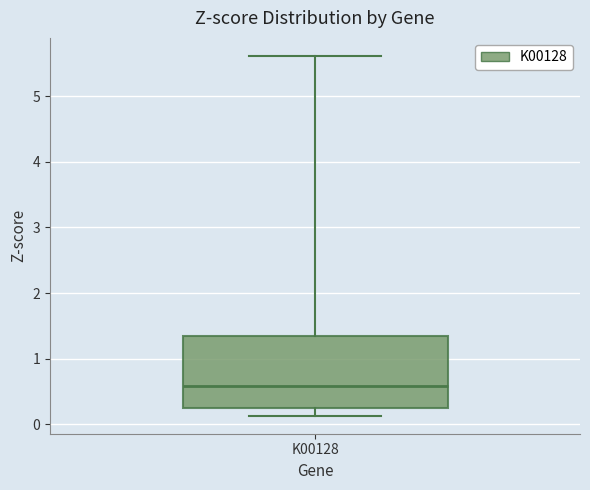

Read this box plot against the y-axis: the position of the median line, the range covered by the box, and the ends of both whiskers. The values are not printed on the chart, so give them approximately, as read against the axis.

median 0.6, box 0.2 to 1.4, whiskers 0.1 to 5.6